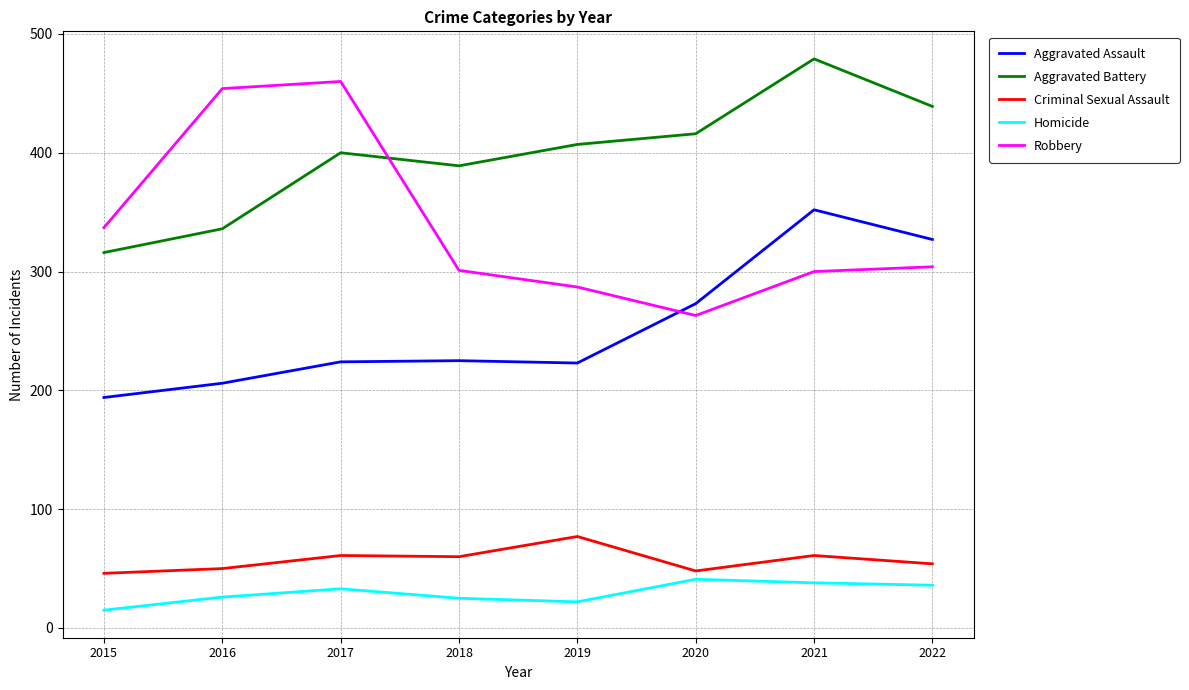

True or false: Robbery and Criminal Sexual Assault cross at least once.

False